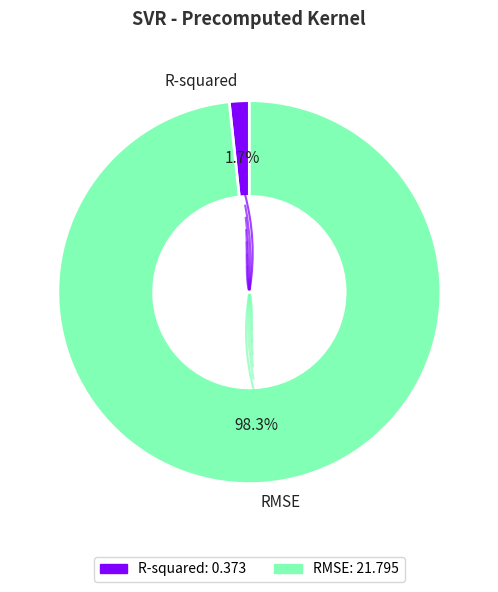

What percentage is the R-squared slice, to the nearest percent?

2%